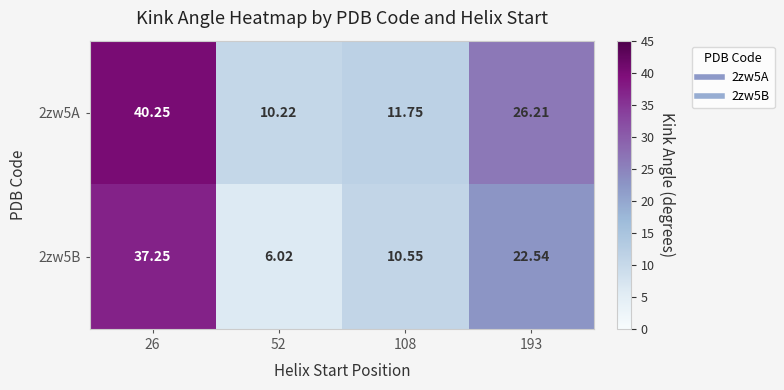

Reading left to right, list all the values displayed in this chart.

2zw5A: 26=40.2	52=10.2	108=11.8	193=26.2
2zw5B: 26=37.2	52=6.0	108=10.6	193=22.5